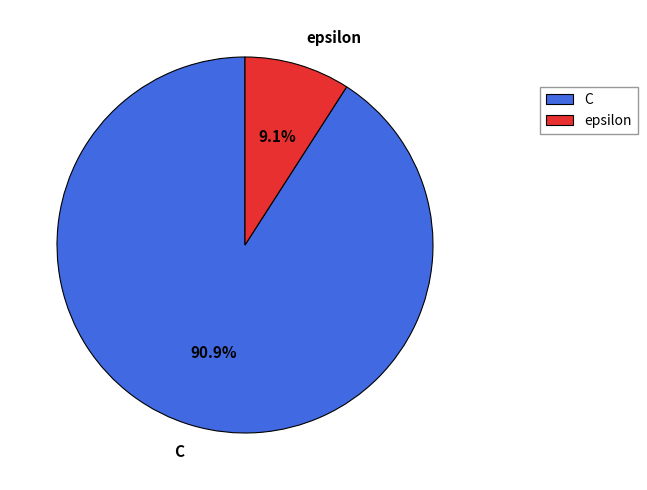

The C slice represents 80% of the pie. True or false?

False